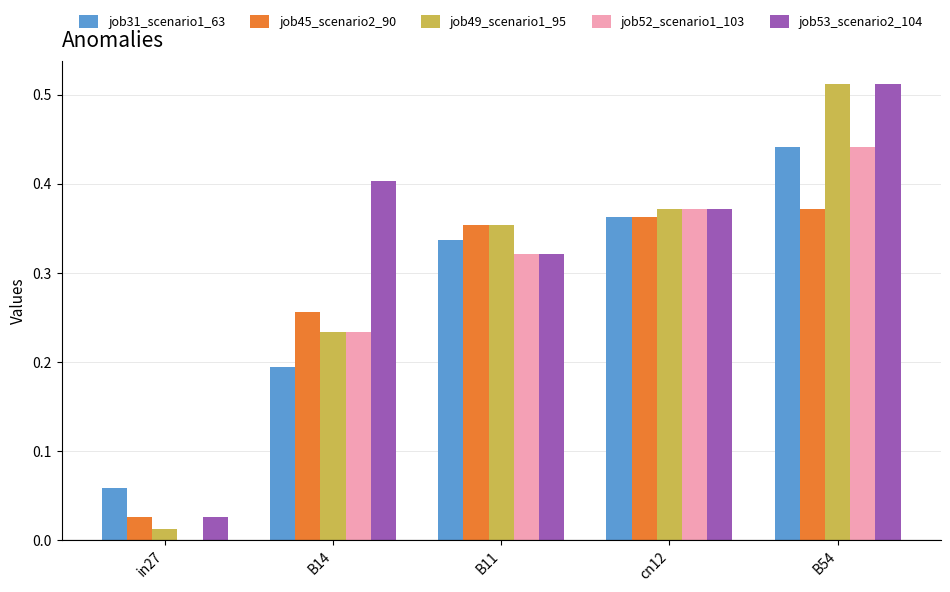

What is the sum of all job31_scenario1_63 values?

1.4